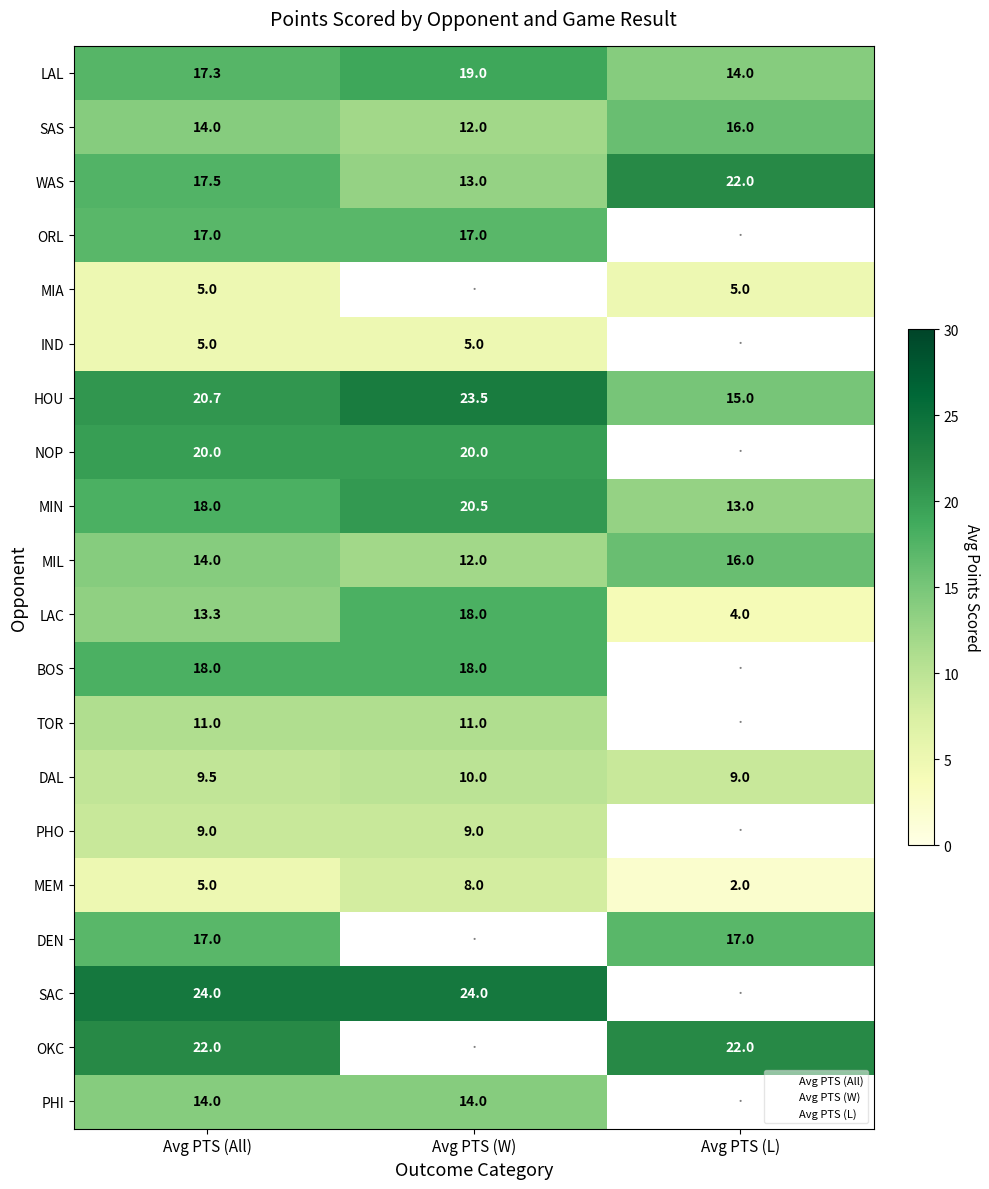

At which label does LAC reach its minimum?

Avg PTS (L)